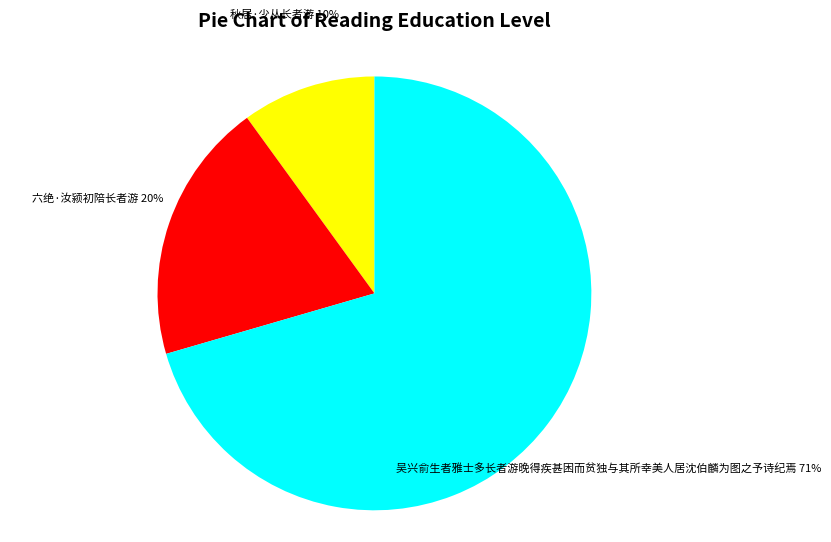

Which slice represents more than half of the pie?

吴兴俞生者雅士多长者游晚得疾甚困而贫独与其所幸美人居沈伯麟为图之予诗纪焉